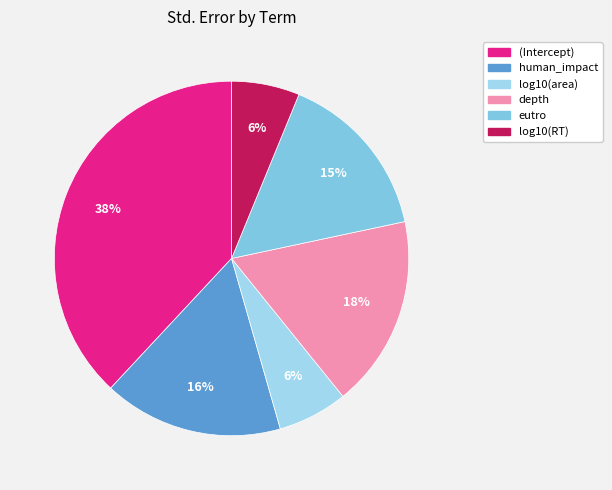

Which category has the smallest portion of the pie?

log10(RT)